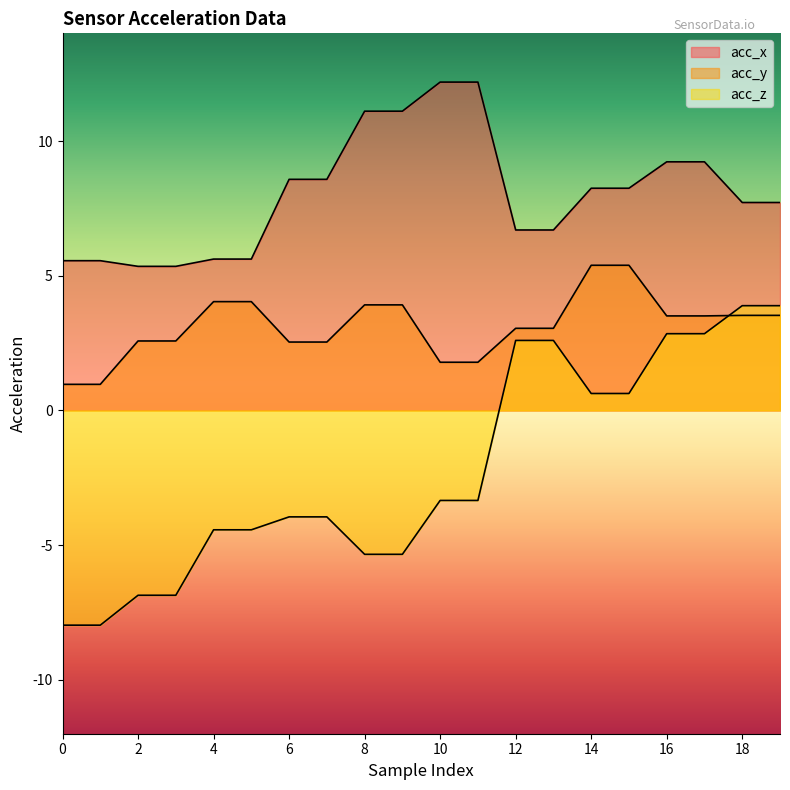

How many lines are shown in the chart?

3